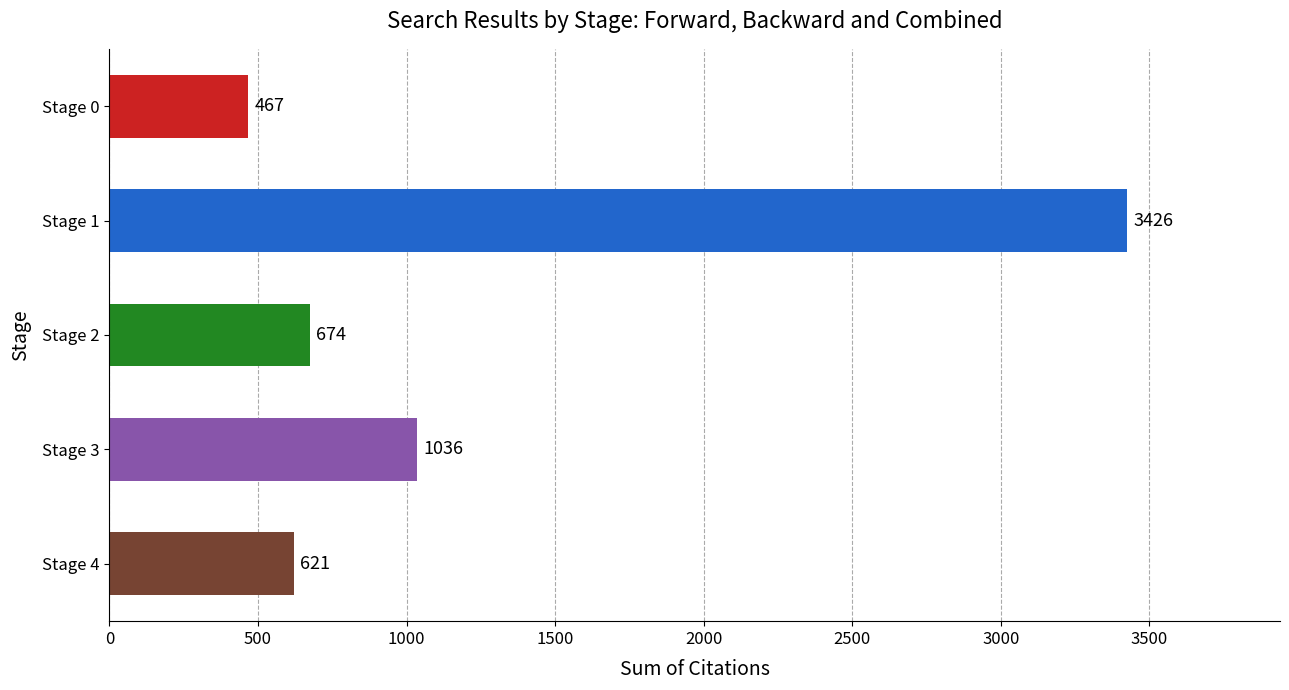

Count the number of categories in the chart.

5